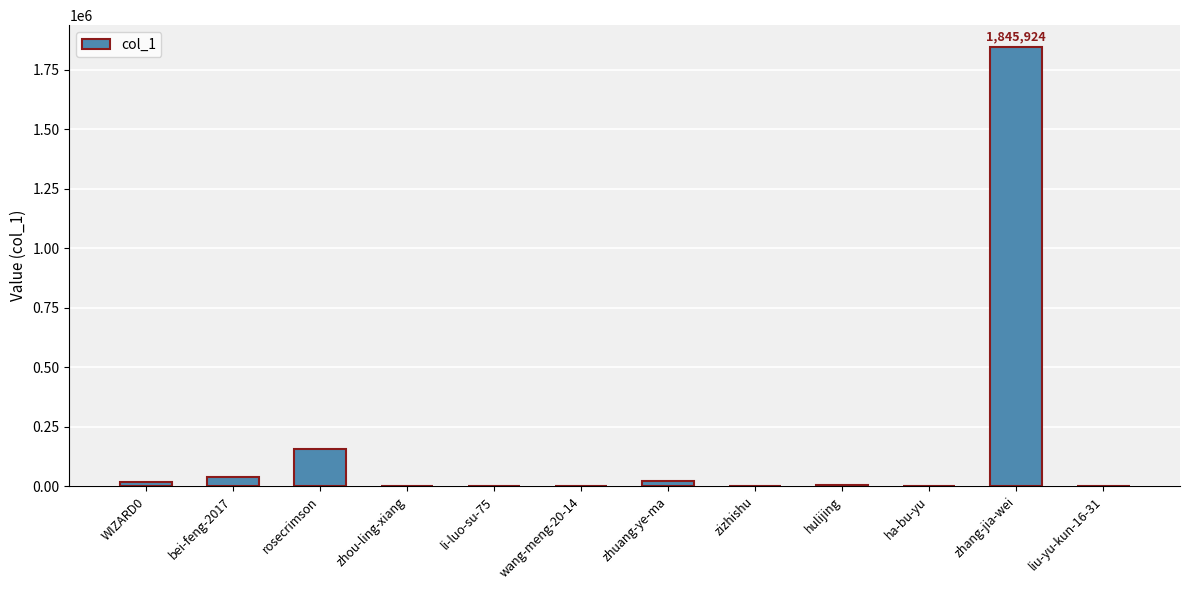

Which has a higher value, wang-meng-20-14 or zhang-jia-wei?

zhang-jia-wei